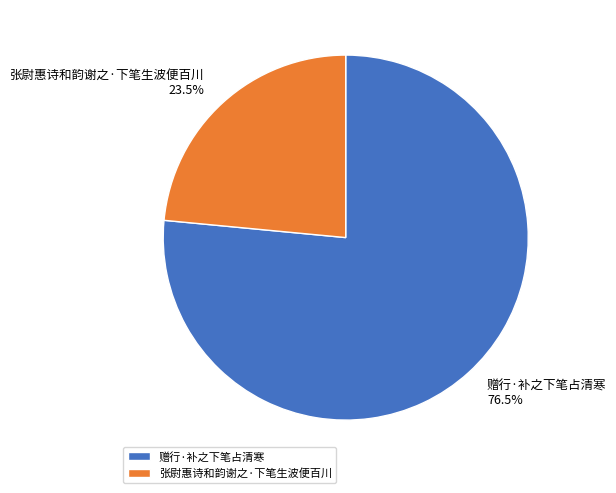

Approximately how many times larger is the value at 赠行·补之下笔占清寒 compared to 张尉惠诗和韵谢之·下笔生波便百川?

3.3